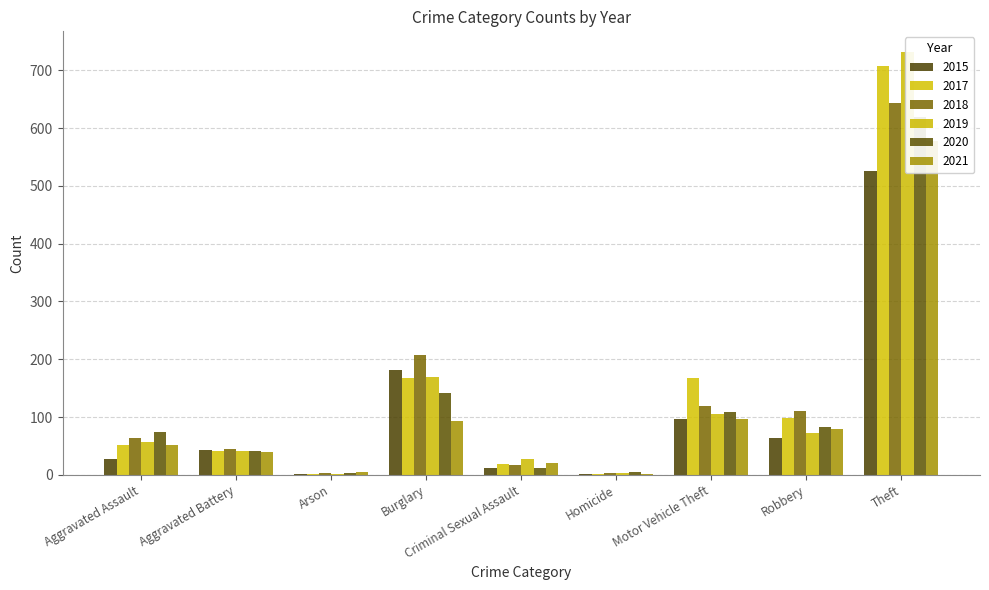

Reading right to left, transcribe all the data shown in this chart.

2015: Theft=526	Robbery=63	Motor Vehicle Theft=96	Homicide=2	Criminal Sexual Assault=11	Burglary=182	Arson=2	Aggravated Battery=43	Aggravated Assault=28
2017: Theft=708	Robbery=99	Motor Vehicle Theft=167	Homicide=1	Criminal Sexual Assault=18	Burglary=167	Arson=1	Aggravated Battery=42	Aggravated Assault=52
2018: Theft=644	Robbery=110	Motor Vehicle Theft=120	Homicide=4	Criminal Sexual Assault=17	Burglary=208	Arson=4	Aggravated Battery=44	Aggravated Assault=64
2019: Theft=731	Robbery=72	Motor Vehicle Theft=106	Homicide=3	Criminal Sexual Assault=27	Burglary=170	Arson=2	Aggravated Battery=42	Aggravated Assault=56
2020: Theft=619	Robbery=82	Motor Vehicle Theft=109	Homicide=5	Criminal Sexual Assault=11	Burglary=141	Arson=3	Aggravated Battery=41	Aggravated Assault=74
2021: Theft=578	Robbery=79	Motor Vehicle Theft=96	Homicide=2	Criminal Sexual Assault=21	Burglary=94	Arson=5	Aggravated Battery=40	Aggravated Assault=52